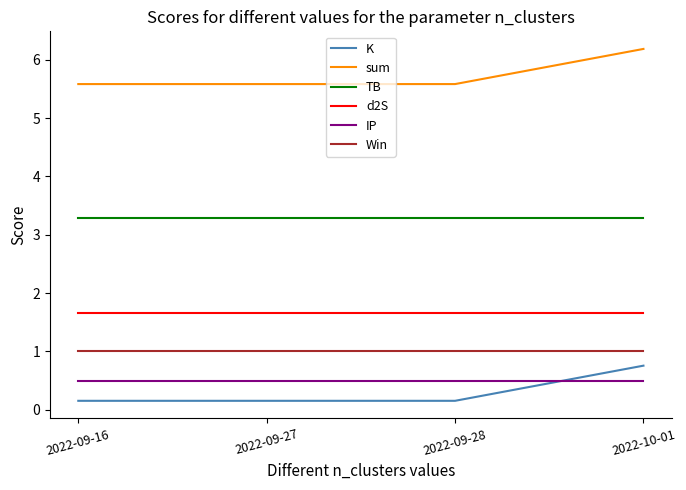

What is the difference between the maximum and second lowest values in the K series?

0.6